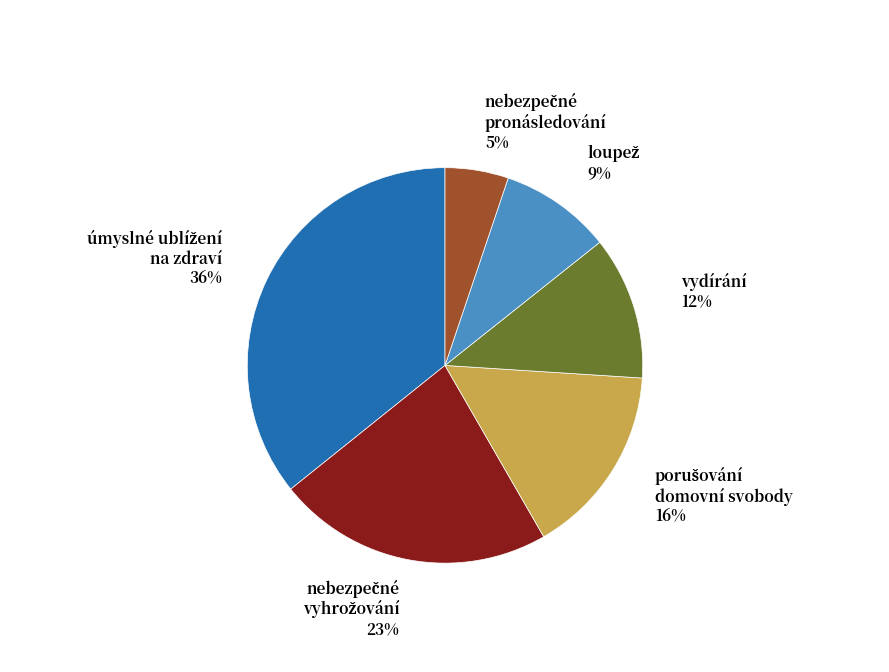

To the nearest percent, what is the average slice percentage?

17%